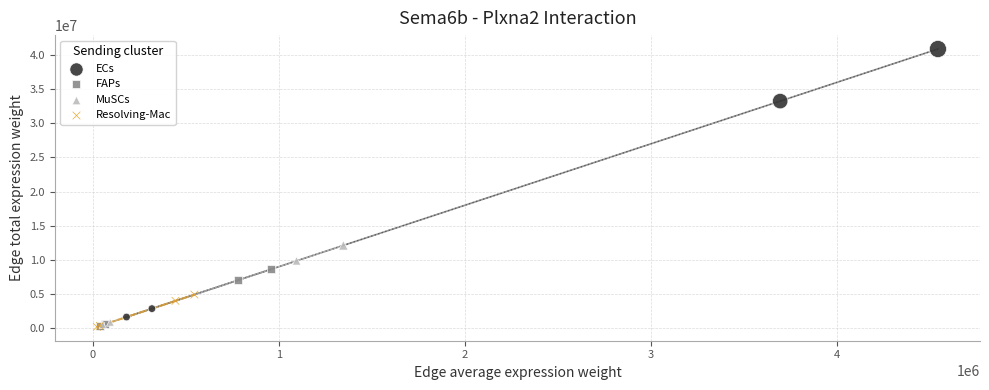

What are all the series names shown in the legend?

ECs, FAPs, MuSCs, Resolving-Mac